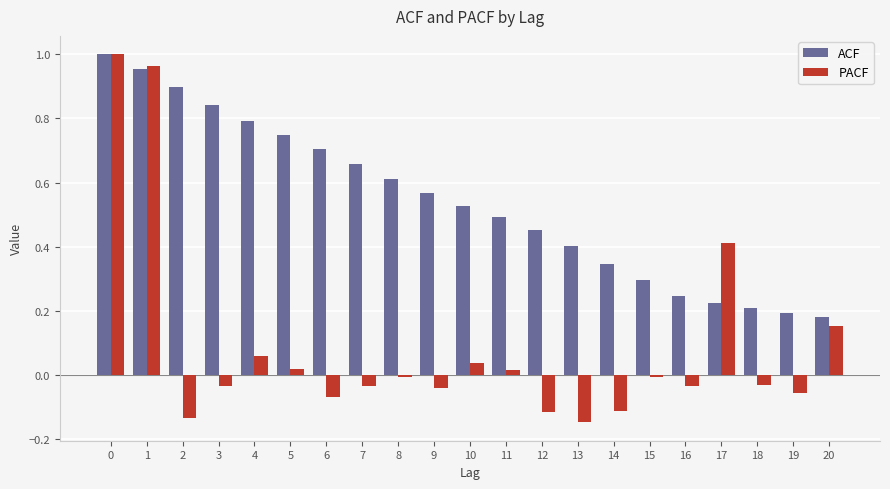

How many data points does each series have?

21